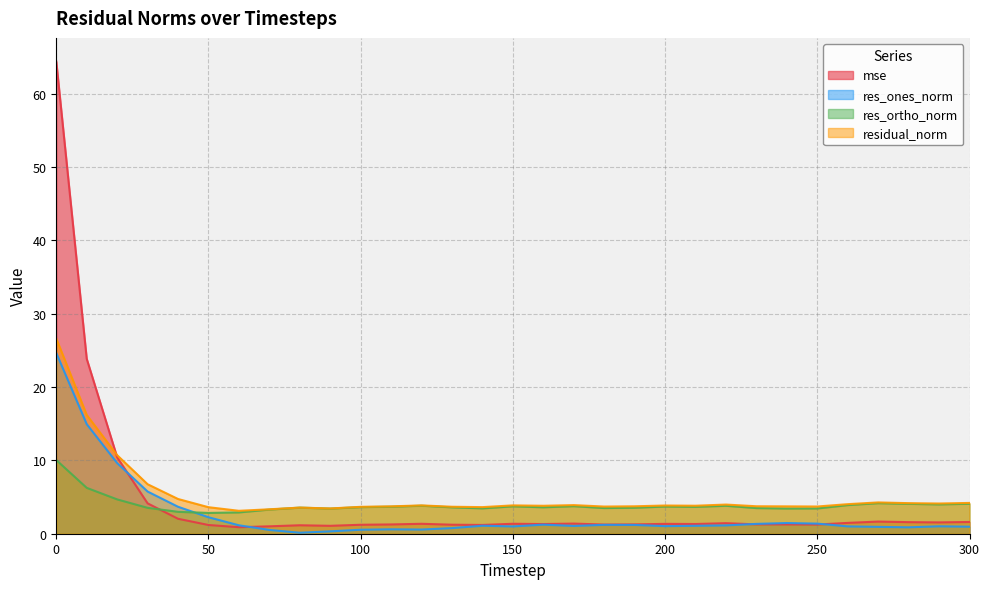

What is the spread (max minus min) of values at 220?

2.8